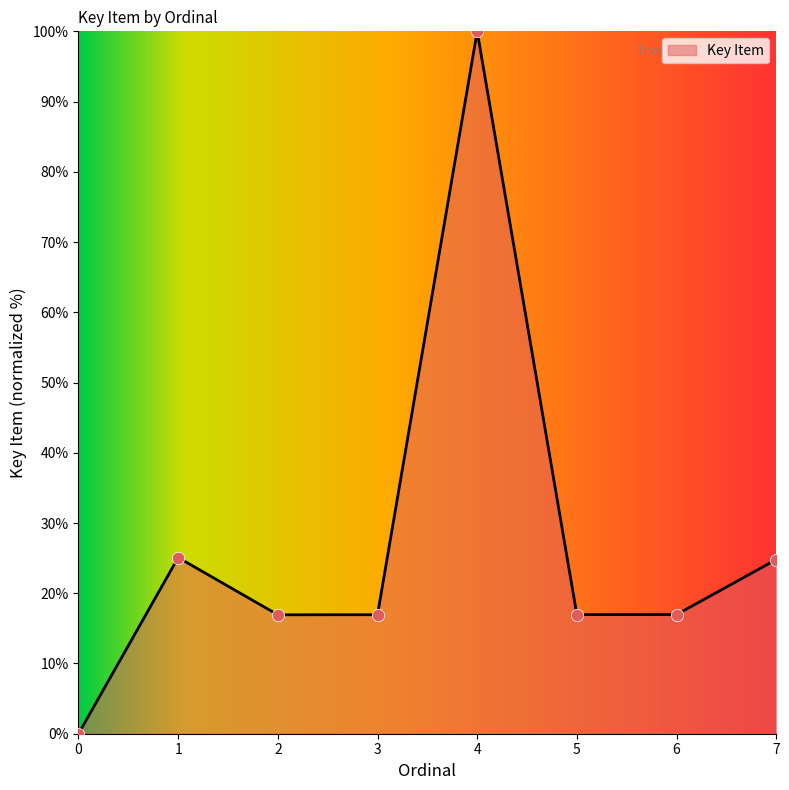

Between 1 and 5, which is larger?

1